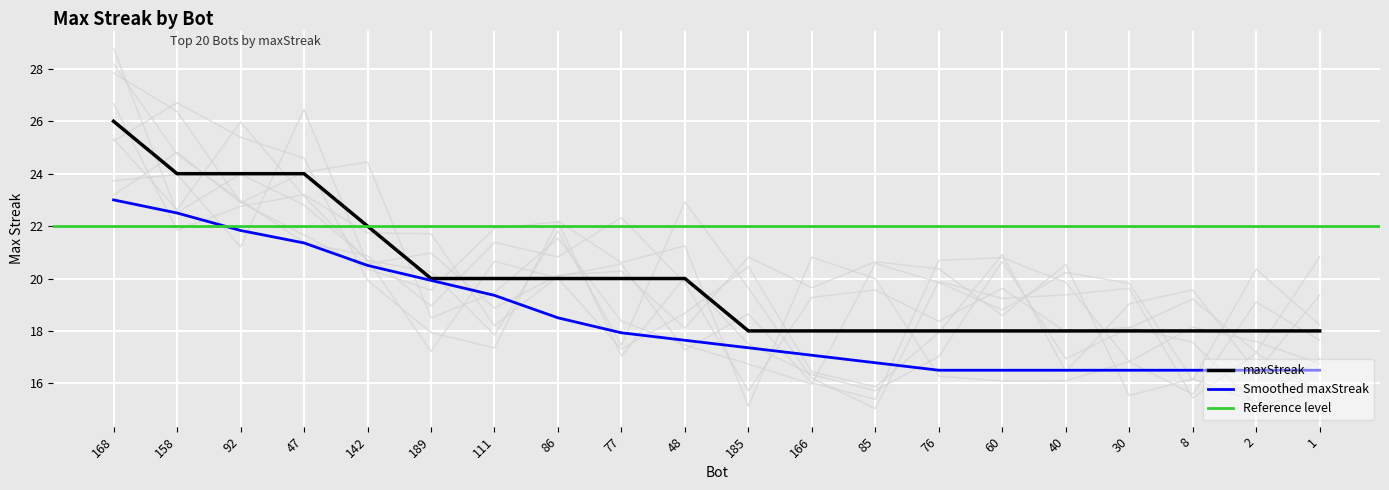

What is the smallest value displayed?

18